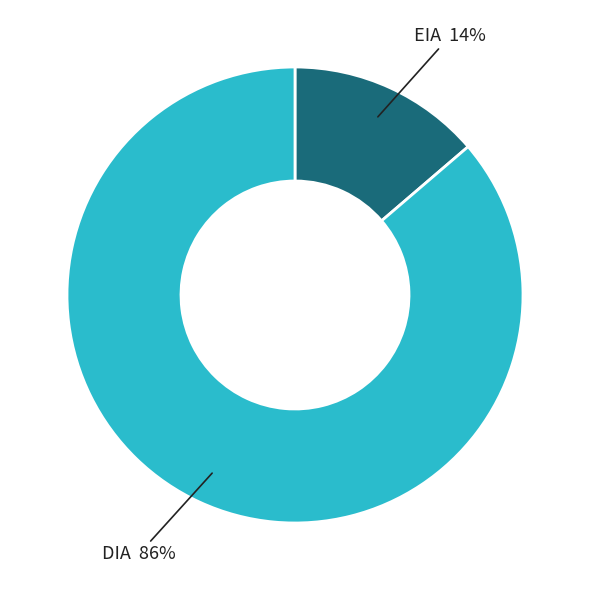

Which has a higher value, DIA or EIA?

DIA